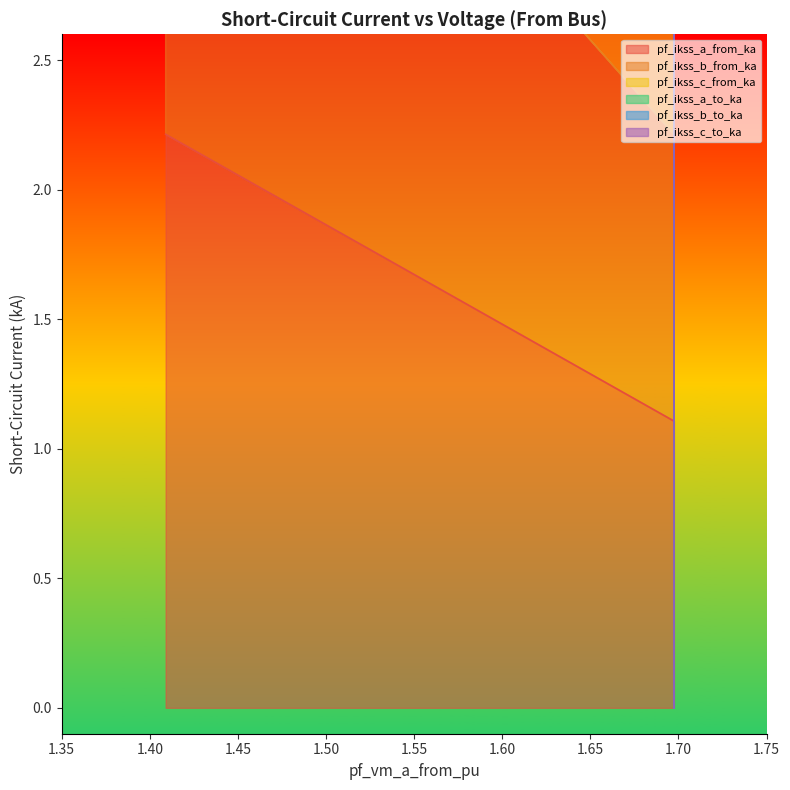

How many lines are shown in the chart?

6